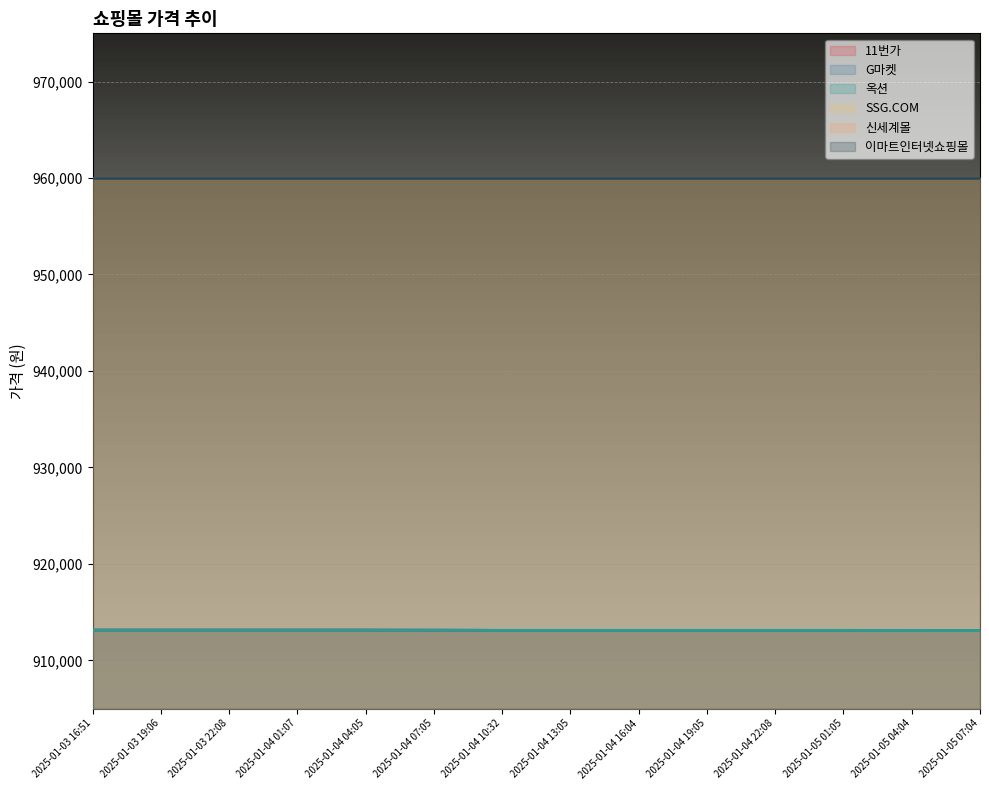

What is the minimum value shown in the chart?

913090